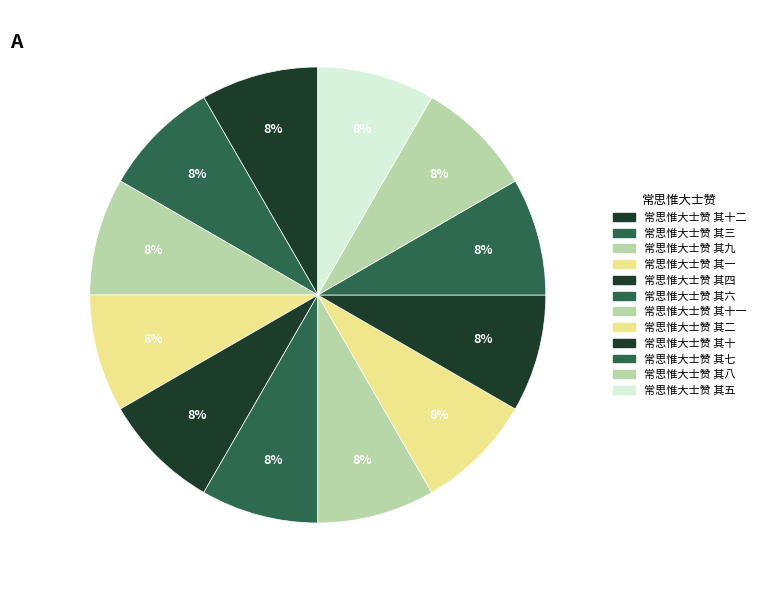

Rank the categories by value from highest to lowest.

常思惟大士赞 其十二, 常思惟大士赞 其十一, 常思惟大士赞 其十, 常思惟大士赞 其九, 常思惟大士赞 其八, 常思惟大士赞 其七, 常思惟大士赞 其六, 常思惟大士赞 其五, 常思惟大士赞 其四, 常思惟大士赞 其三, 常思惟大士赞 其二, 常思惟大士赞 其一